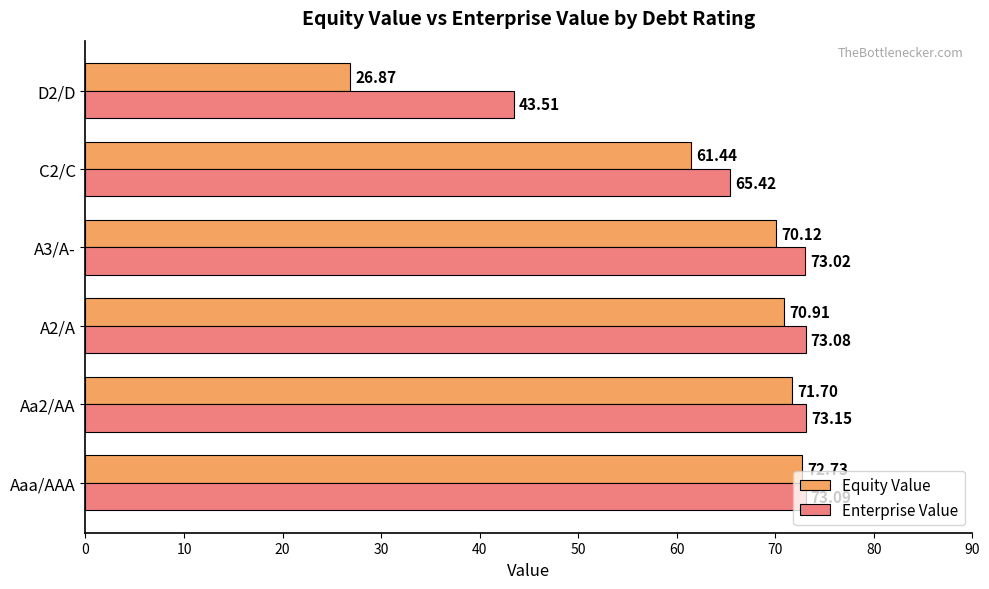

List the series in order of their overall mean, highest first.

Enterprise Value, Equity Value